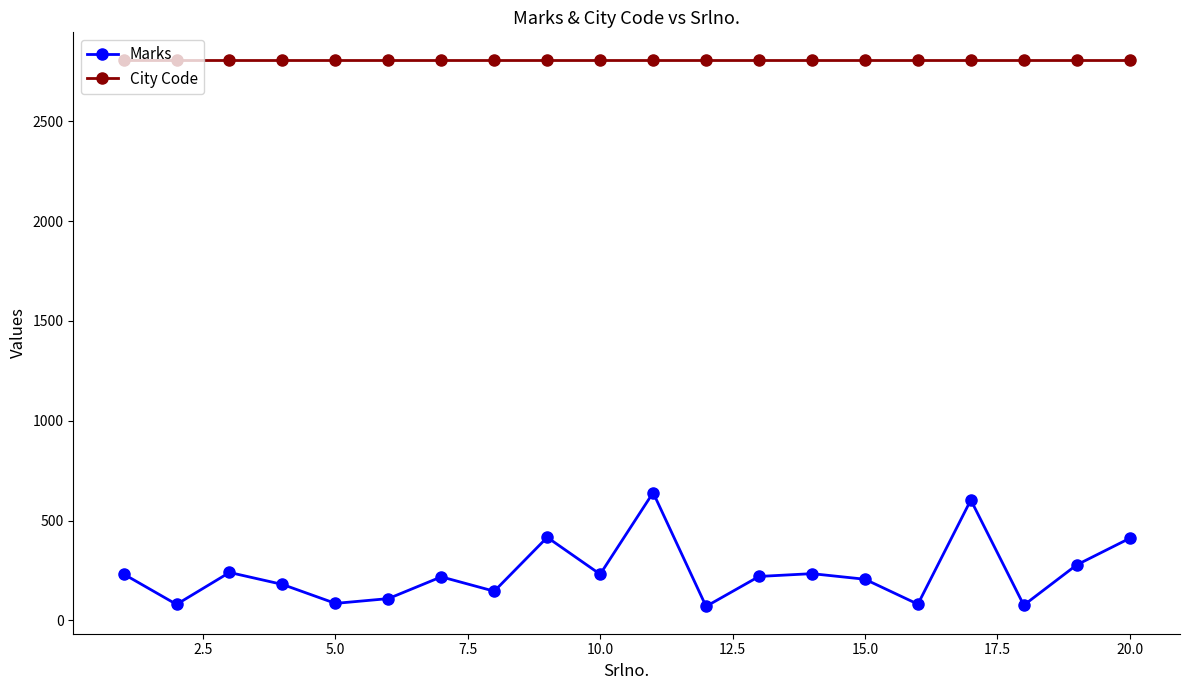

Which series has the largest range (max minus min)?

Marks